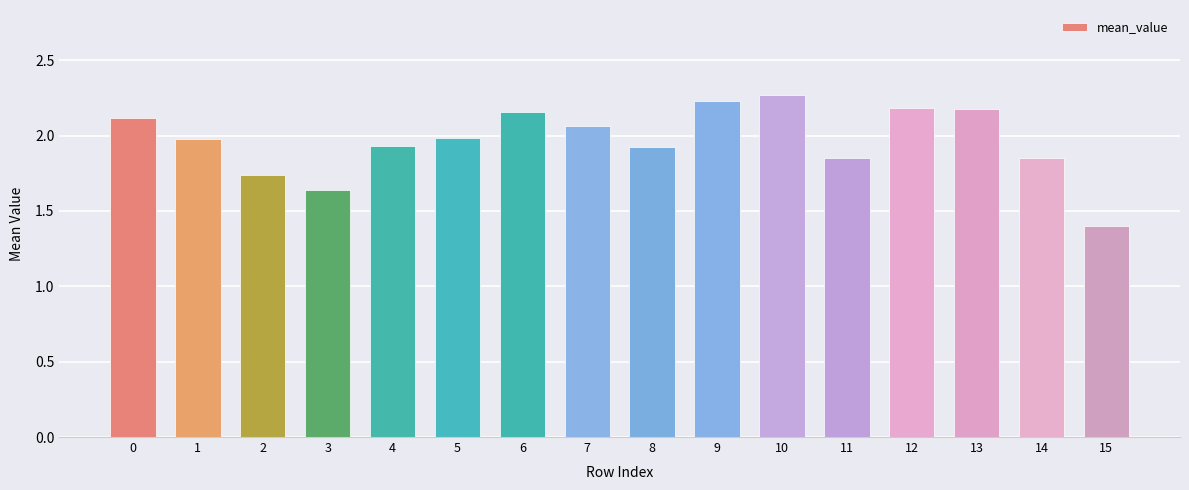

How many series are shown in this chart?

1